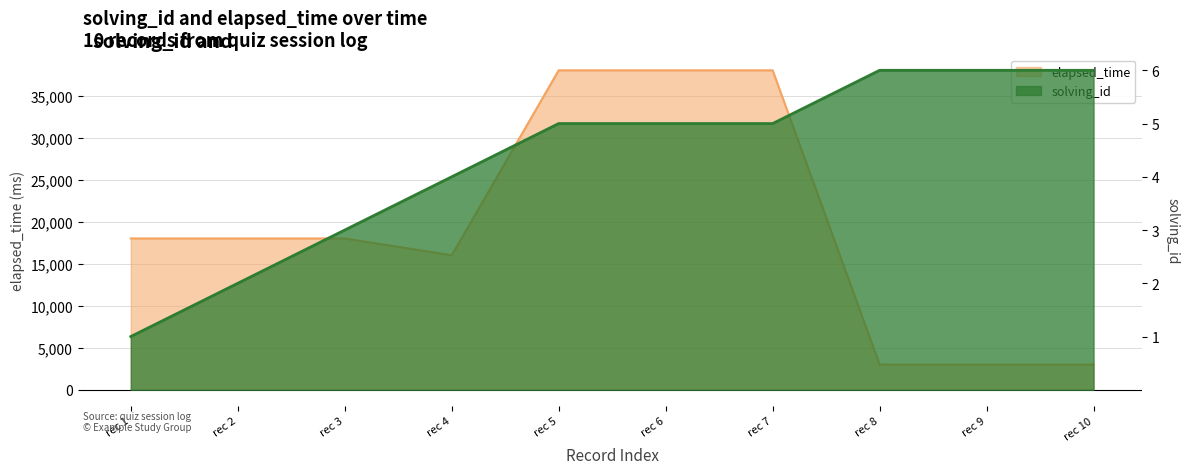

How many distinct data groups are displayed?

2